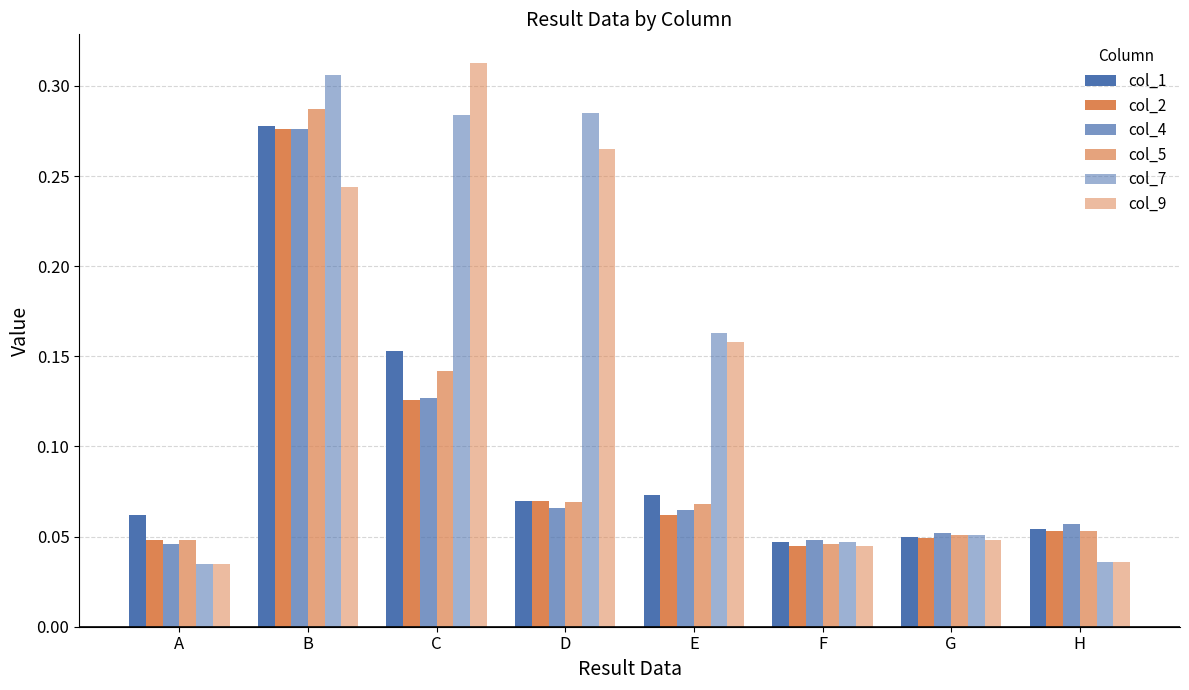

Count the number of data series in this chart.

6